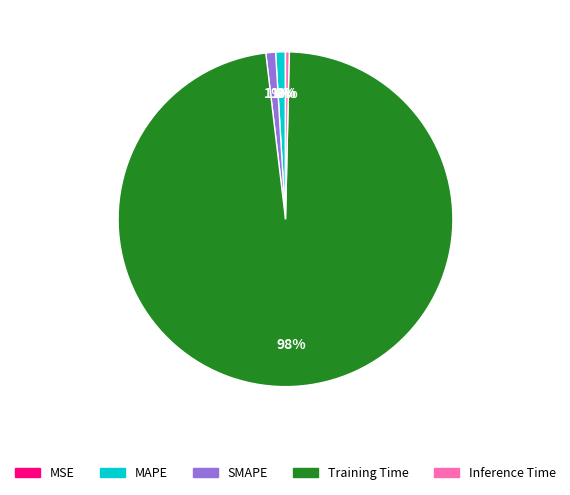

Is the sum of Inference Time and SMAPE greater than half?

No